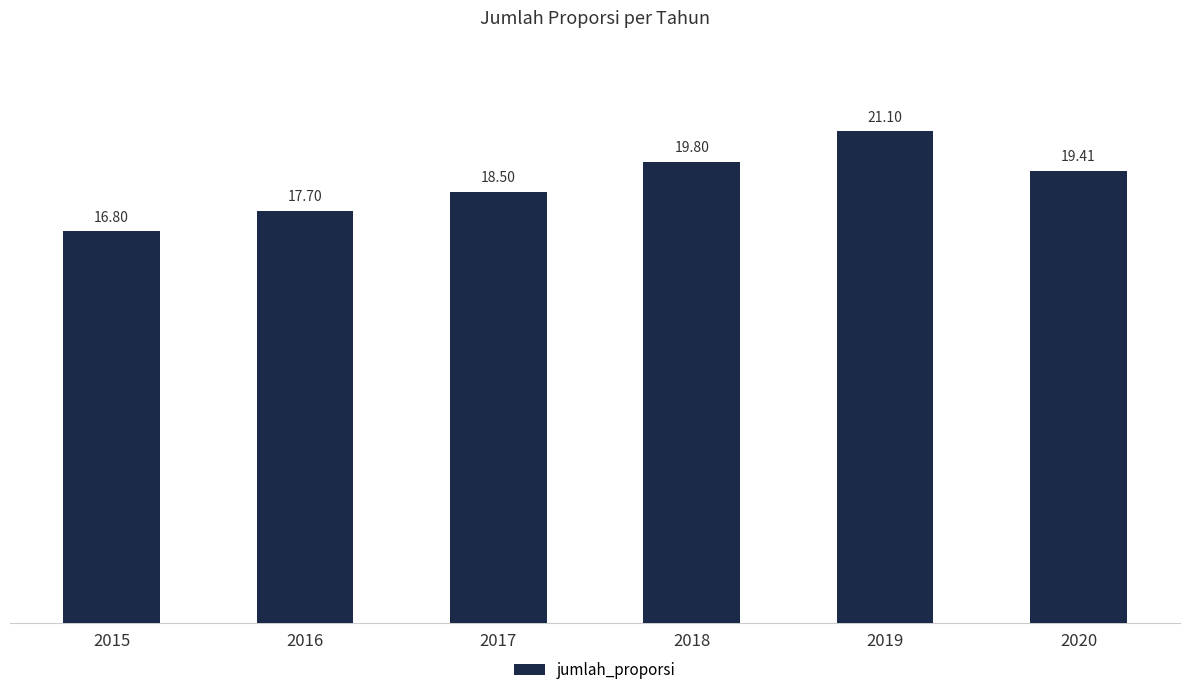

What is the difference between the values at 2020 and 2019?

1.7